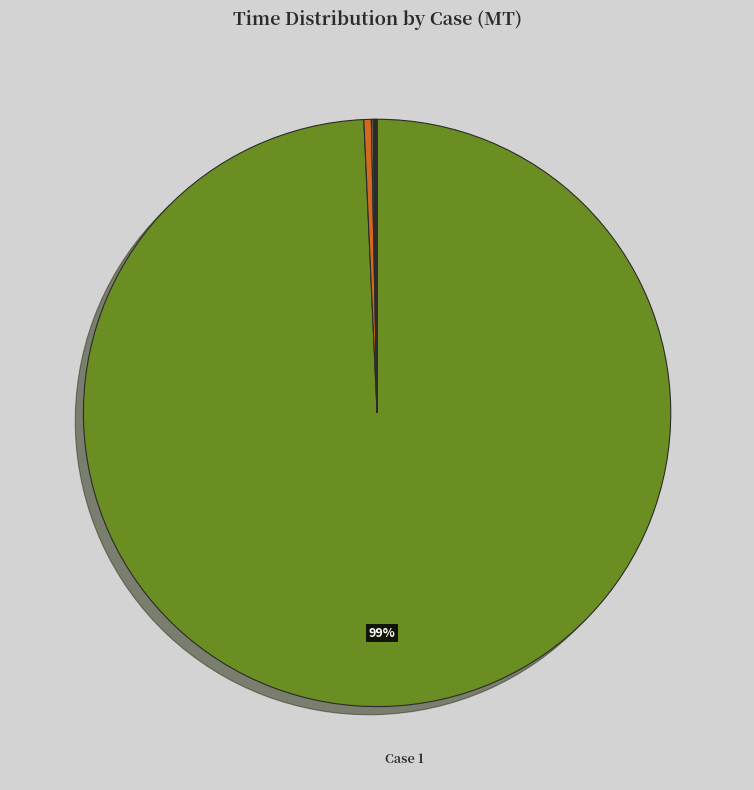

Is there a majority slice in this chart?

Yes